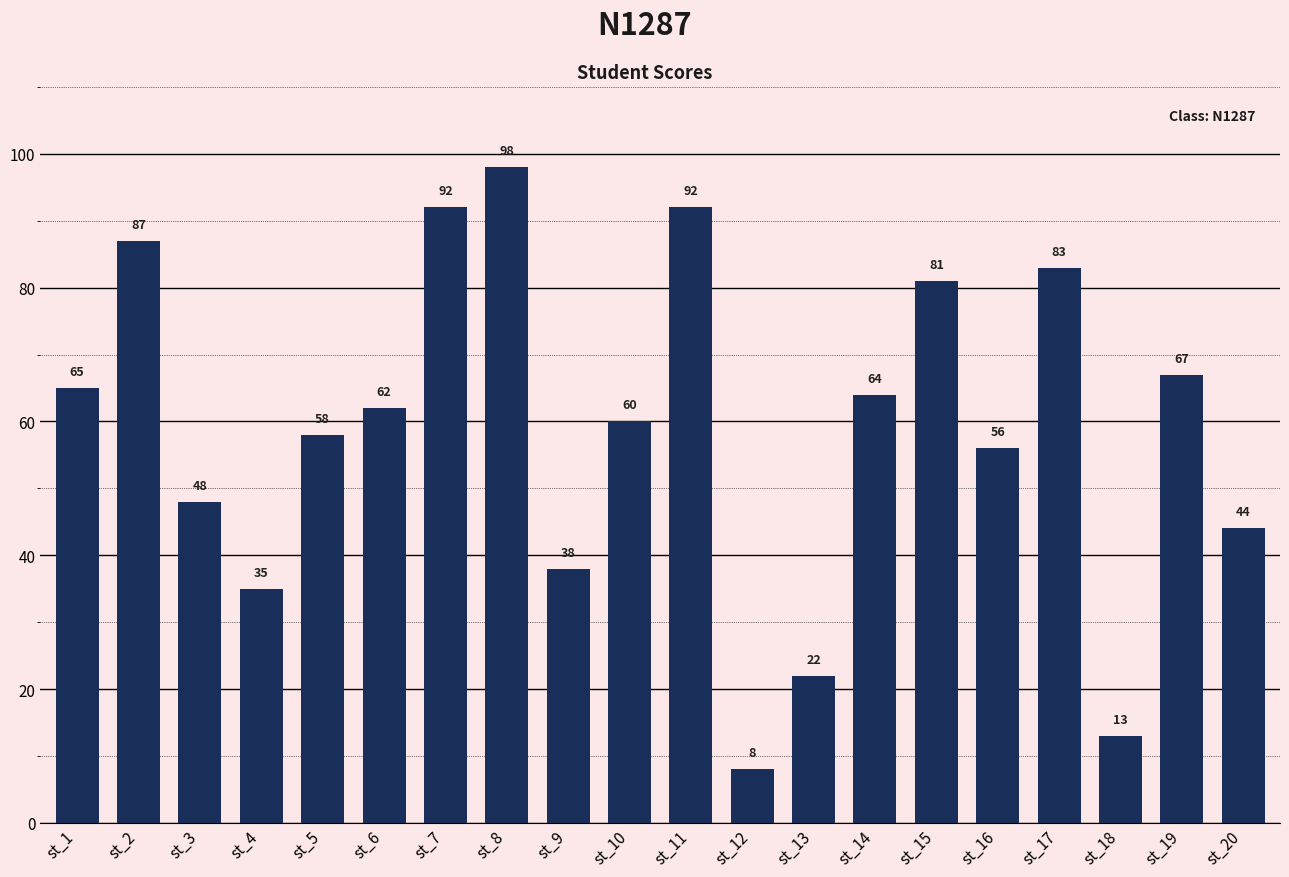

How many distinct data groups are displayed?

1